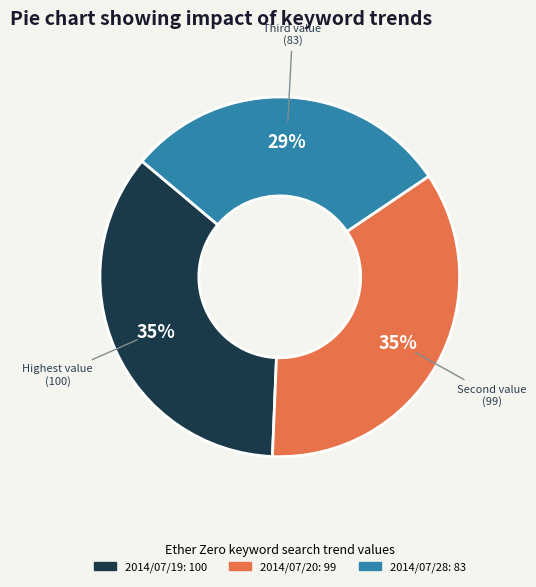

Is there a majority slice in this chart?

No